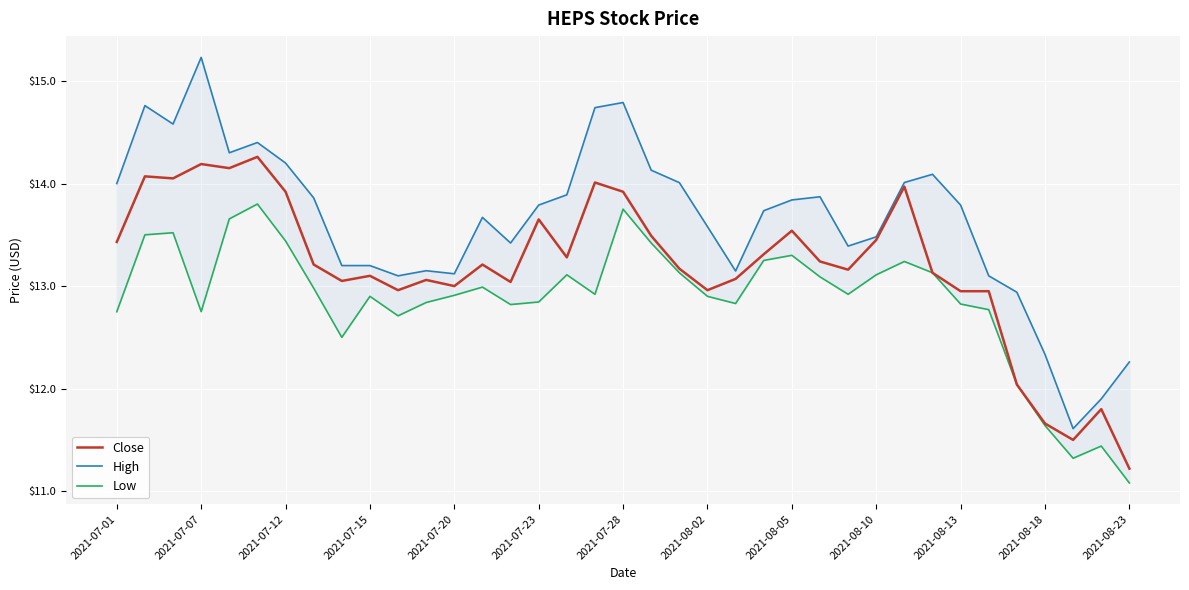

Rank the series at 19 from highest to lowest value.

High, Close, Low